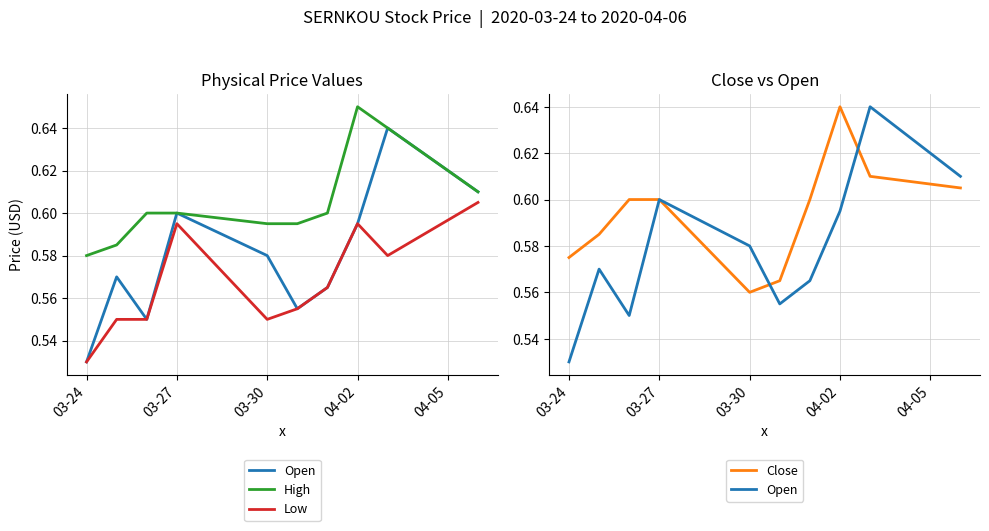

At how many categories does at least one series exceed 0?

10